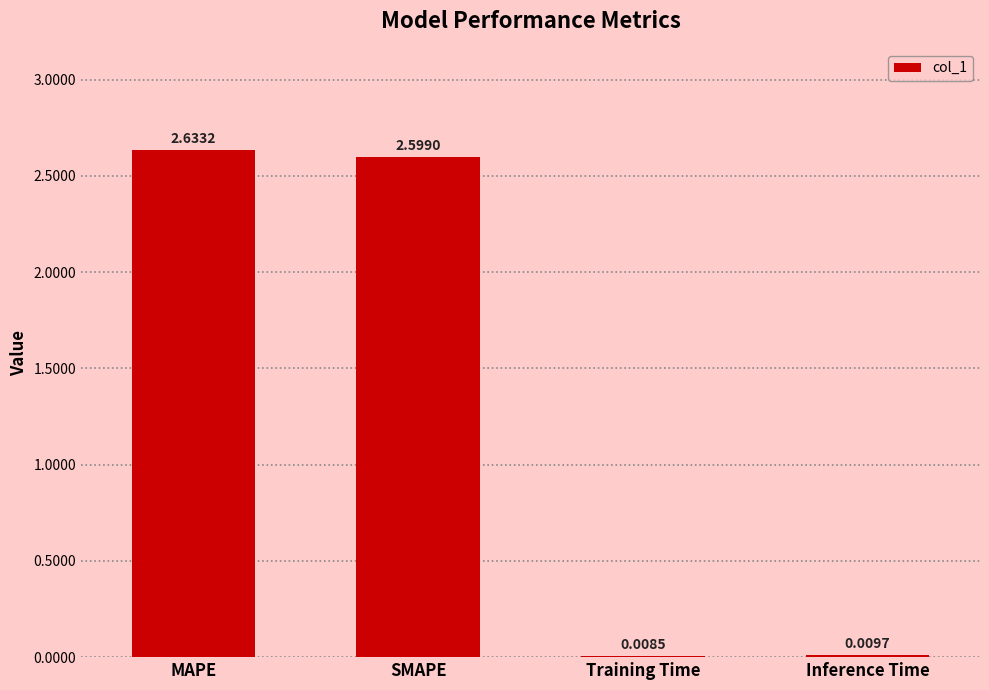

What is the change in value from SMAPE to Training Time?

-2.6